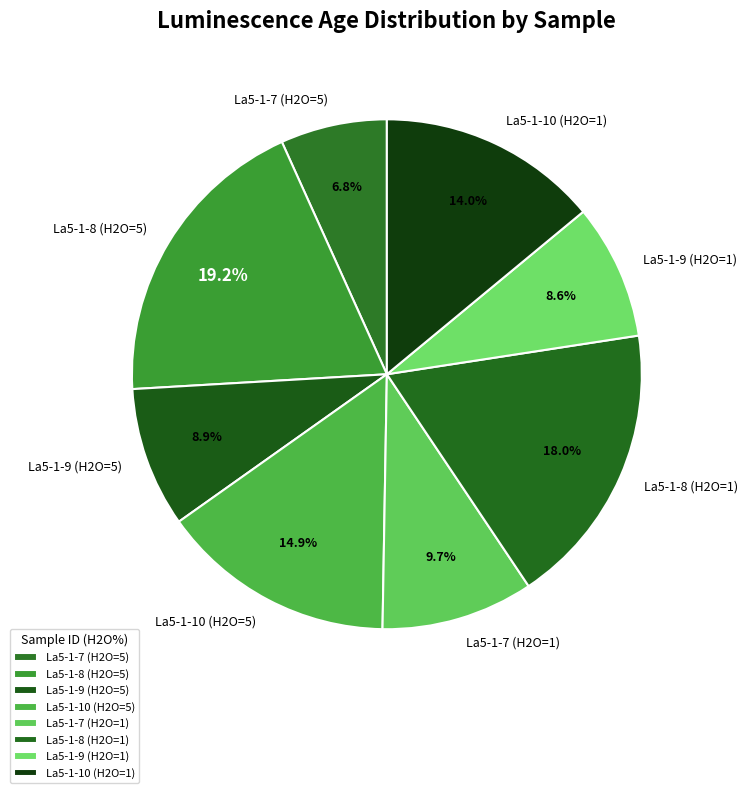

The La5-1-8 (H2O=5) slice represents 32% of the pie. True or false?

False